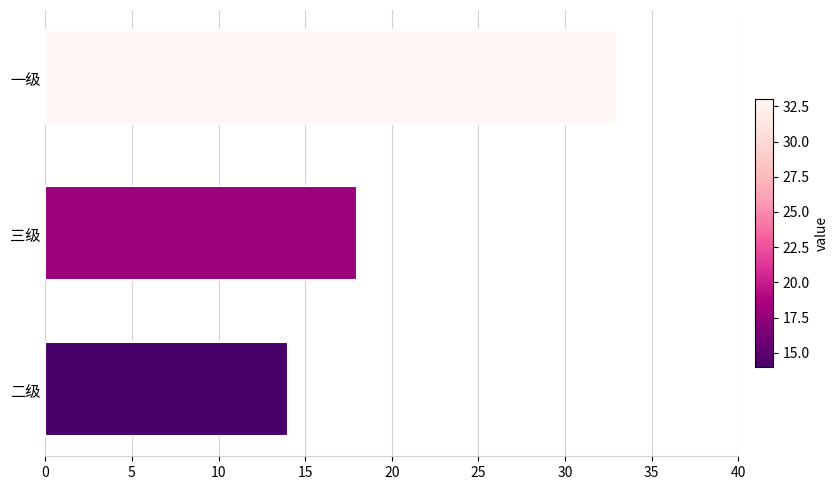

What is the difference between the maximum and minimum values?

19